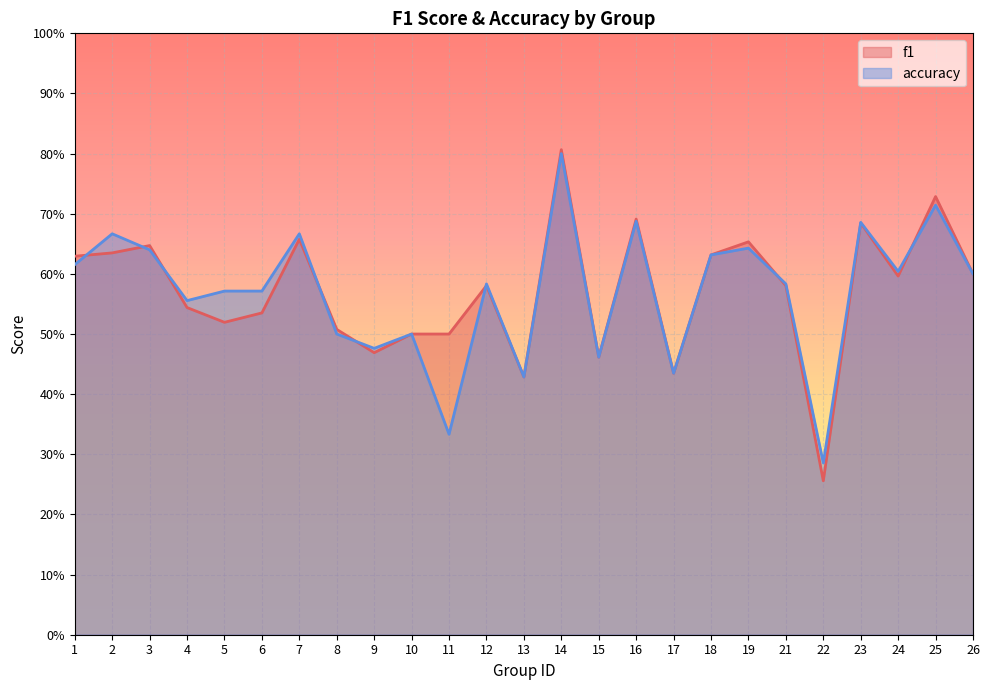

At which label does accuracy reach its peak?

14